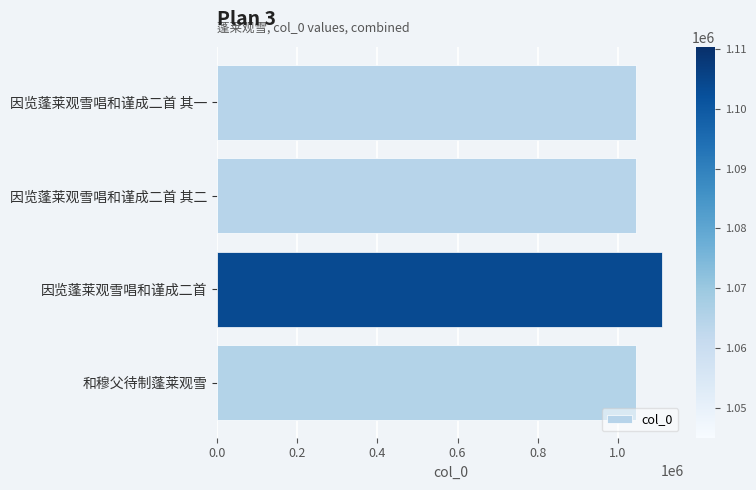

What is the difference between the maximum and minimum values?

65425